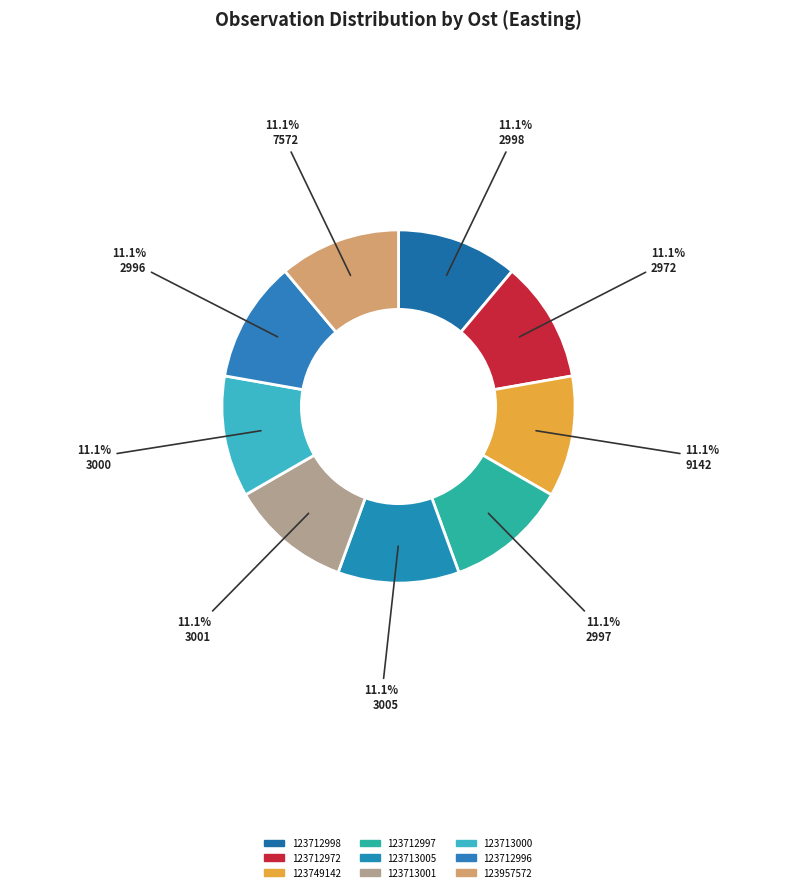

Which category has the smallest portion of the pie?

123749142